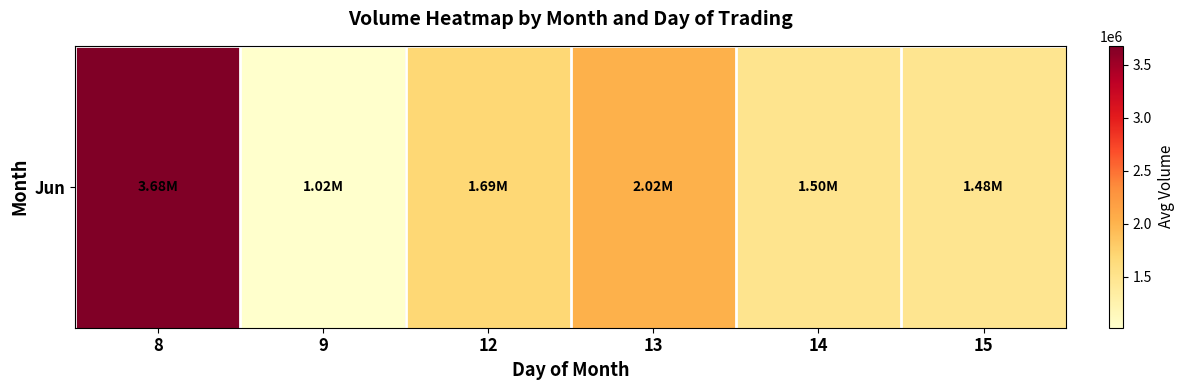

What is the sum of the values at 9 and 13?

3041598